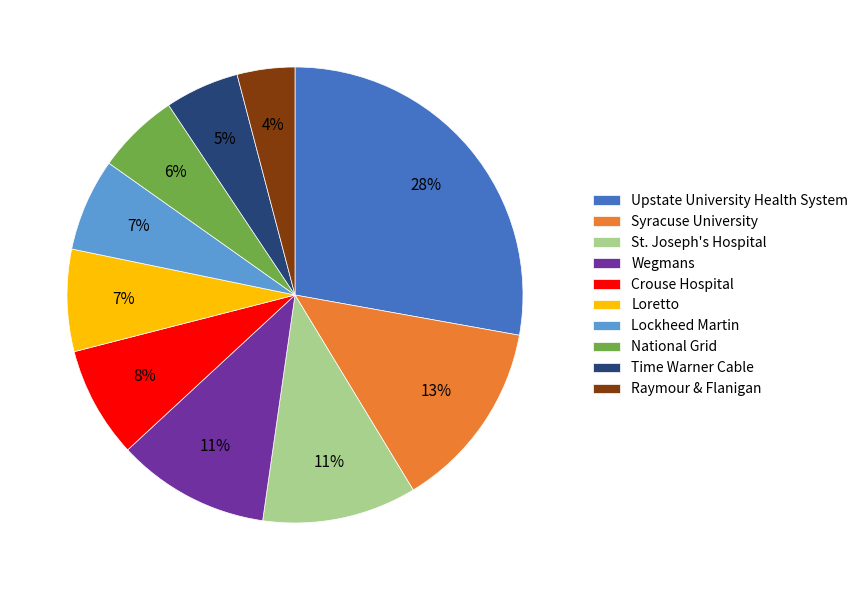

The Crouse Hospital slice represents 8% of the pie. True or false?

True